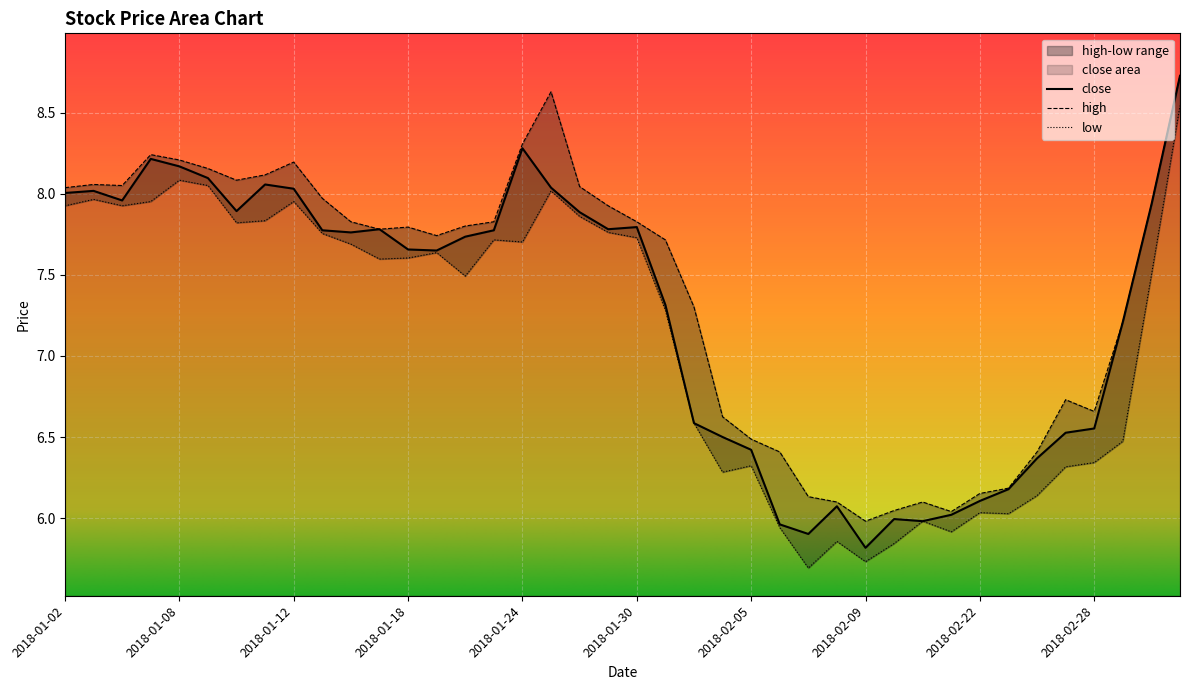

How many values in the low series are below 7?

16